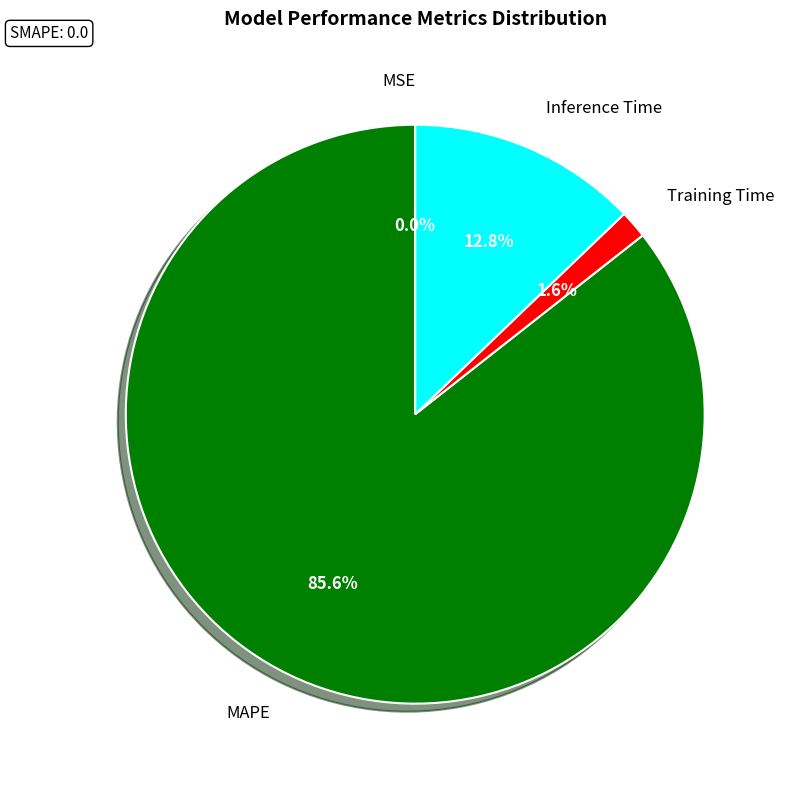

Do MAPE and Inference Time together represent more than half of the pie?

Yes